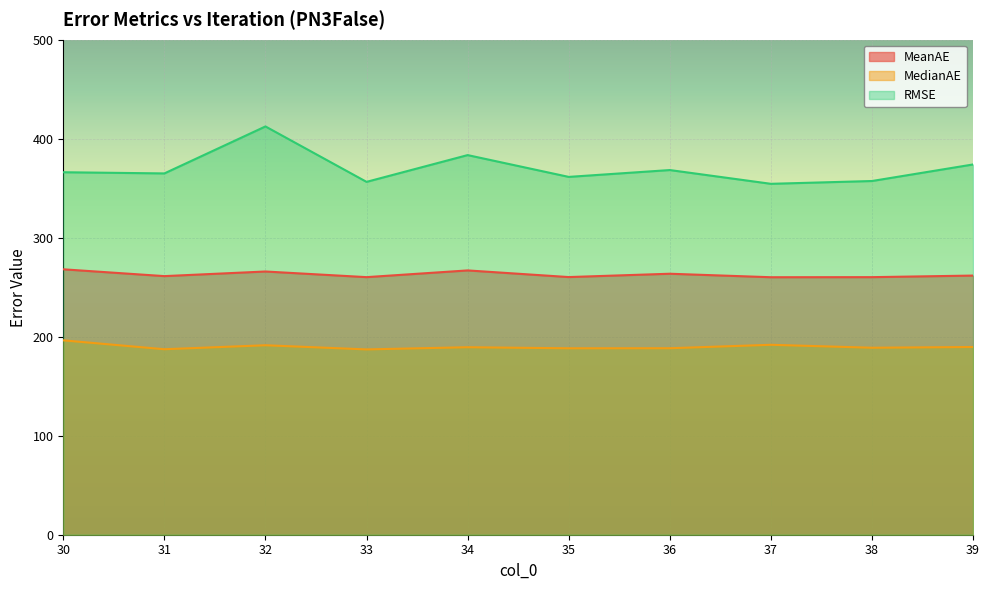

Is the value of MeanAE at 30 greater than the value of MedianAE at 39?

Yes